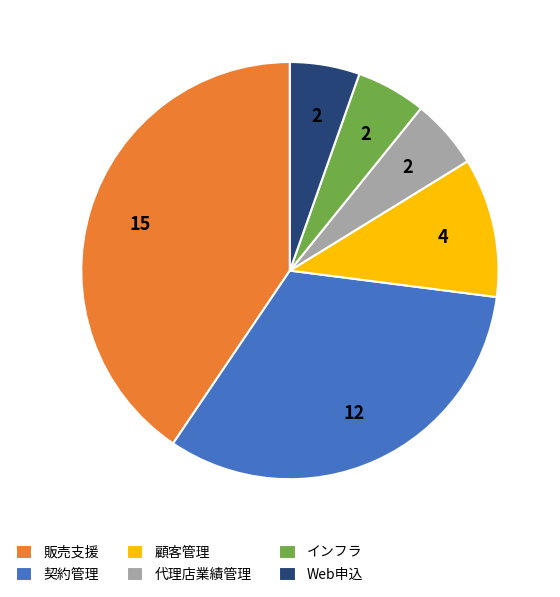

Do 販売支援 and インフラ together represent more than half of the pie?

No